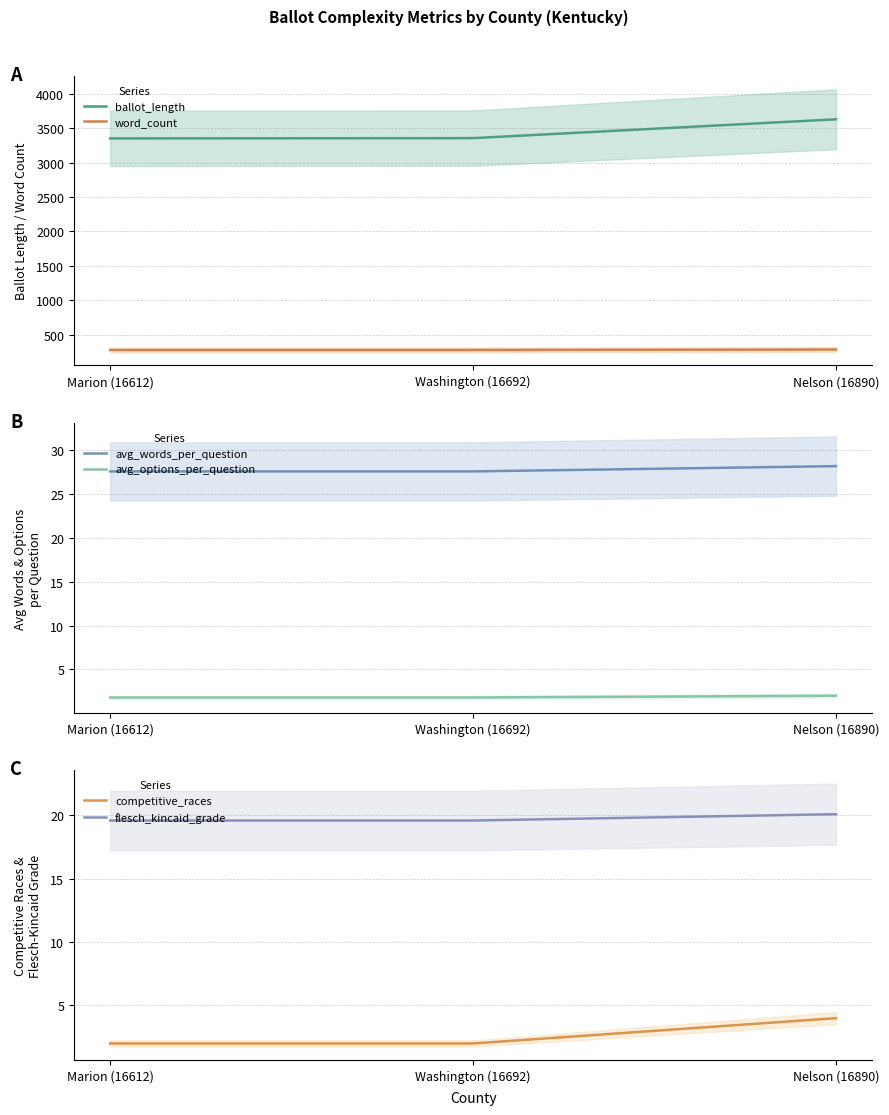

Rank the series by their maximum value, from highest to lowest.

ballot_length, word_count, avg_words_per_question, flesch_kincaid_grade, competitive_races, avg_options_per_question